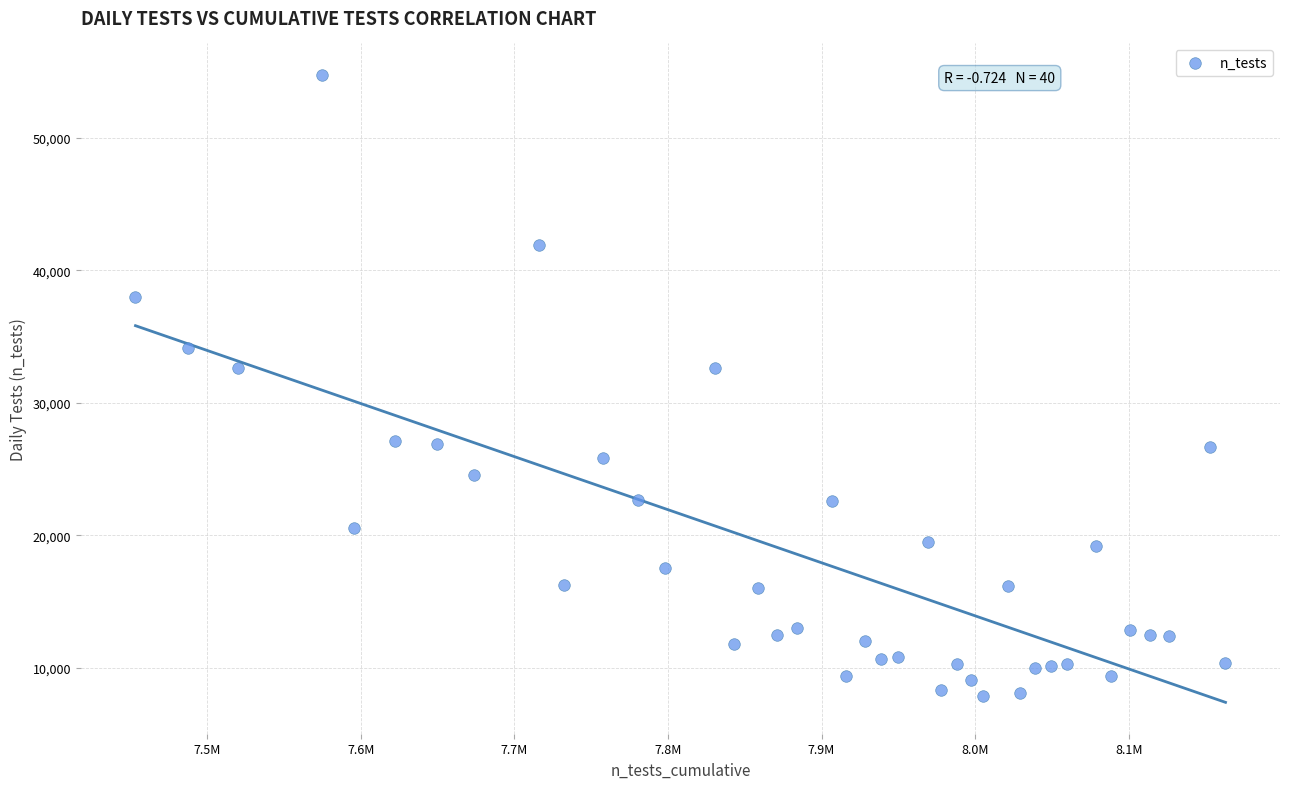

What is the range of X values (max minus min)?

709813